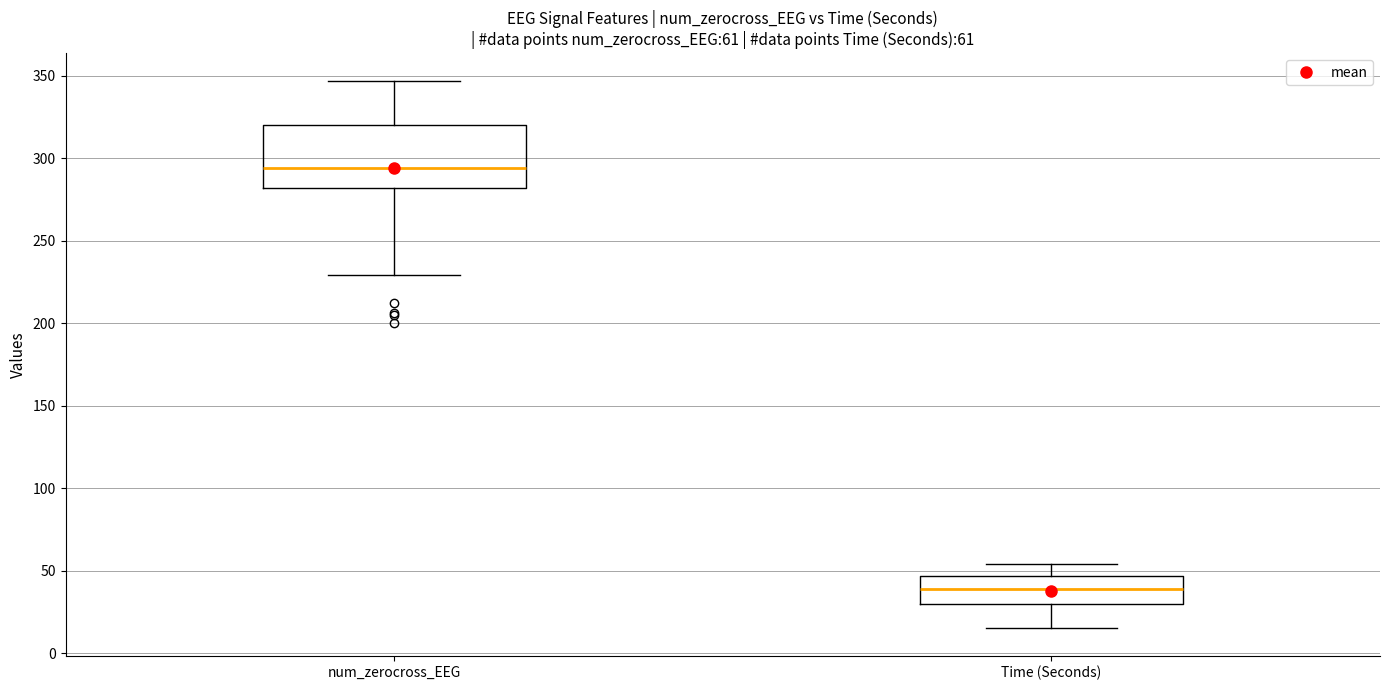

Which box is the tallest, from its lower edge to its upper edge?

num_zerocross_EEG